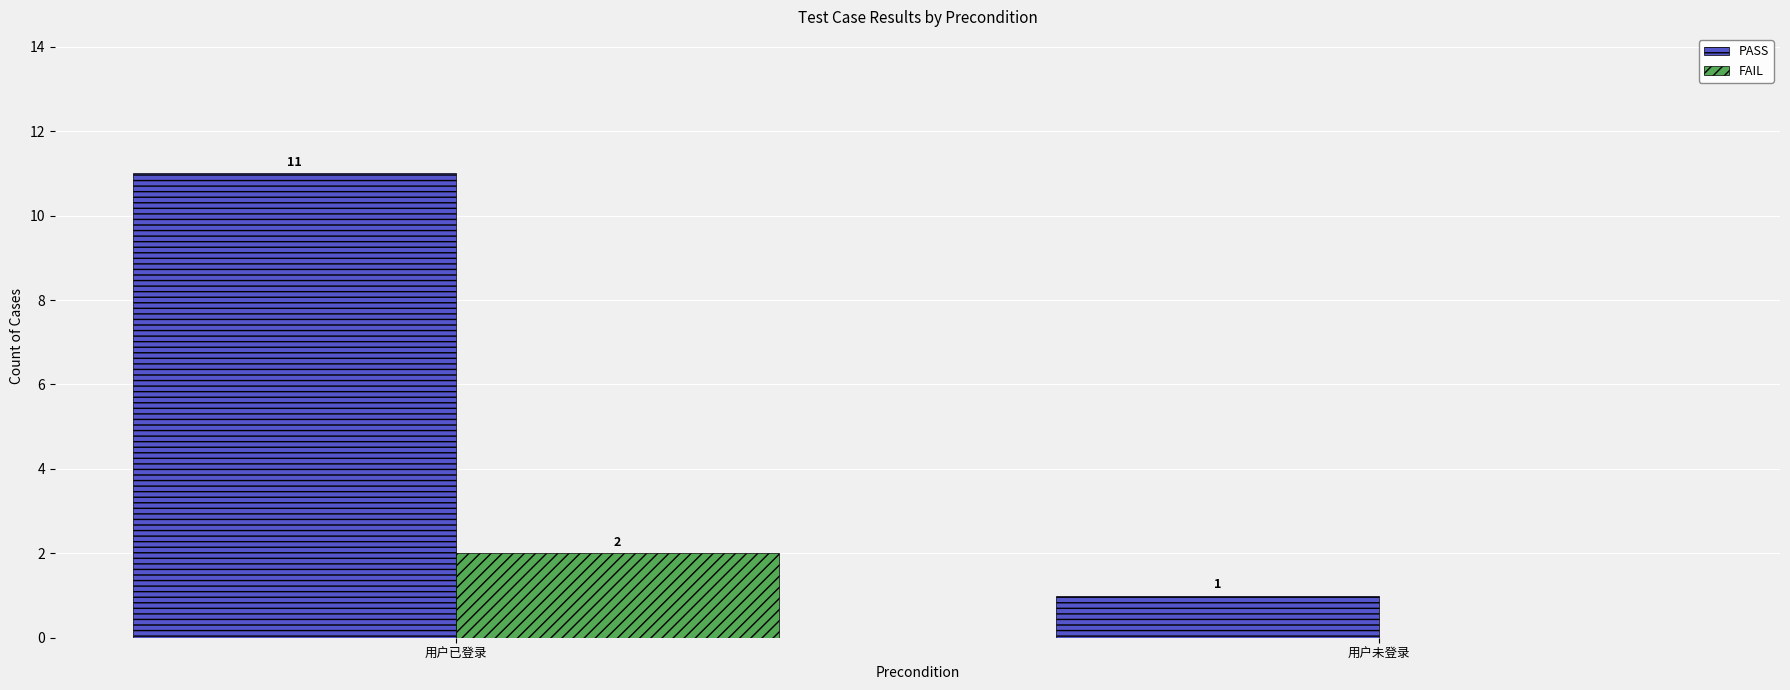

What are all the series names shown in the legend?

PASS, FAIL